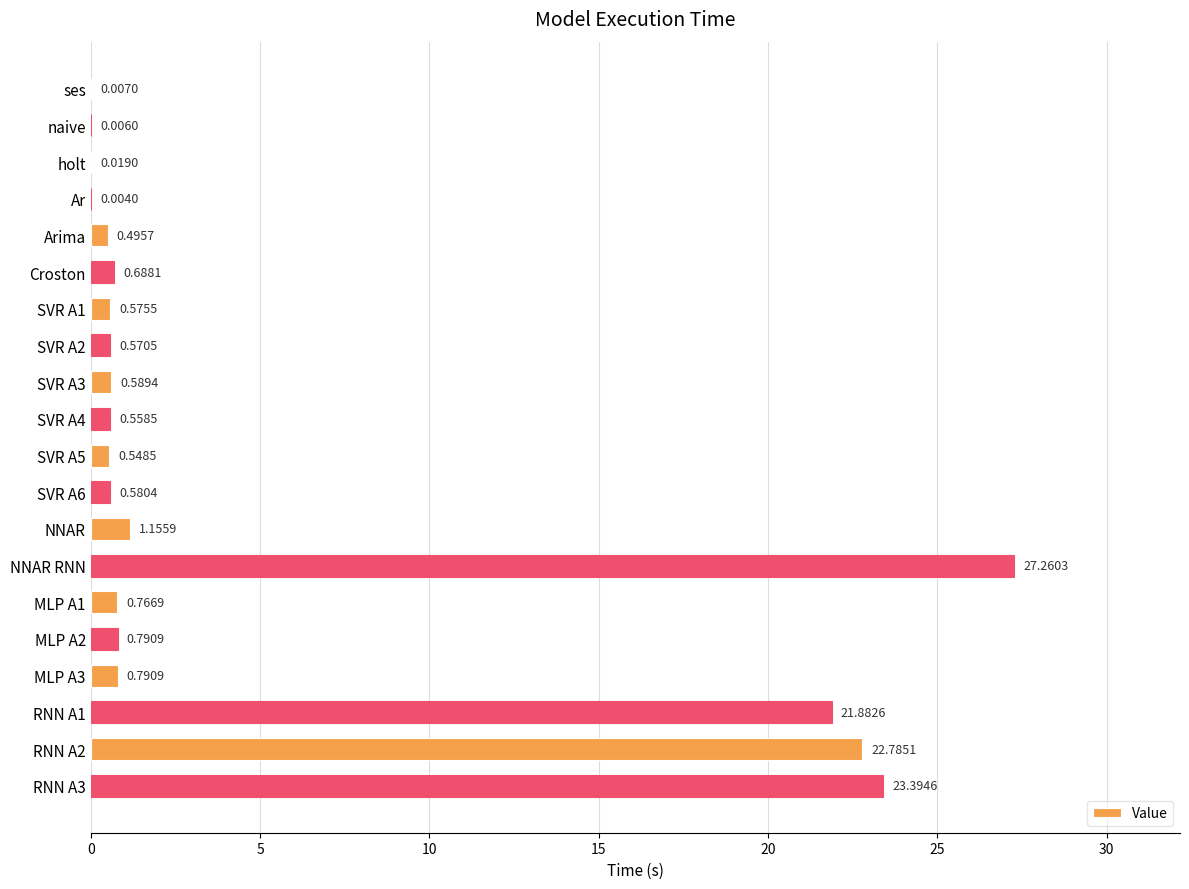

At which category does the chart reach its peak across all series?

NNAR RNN